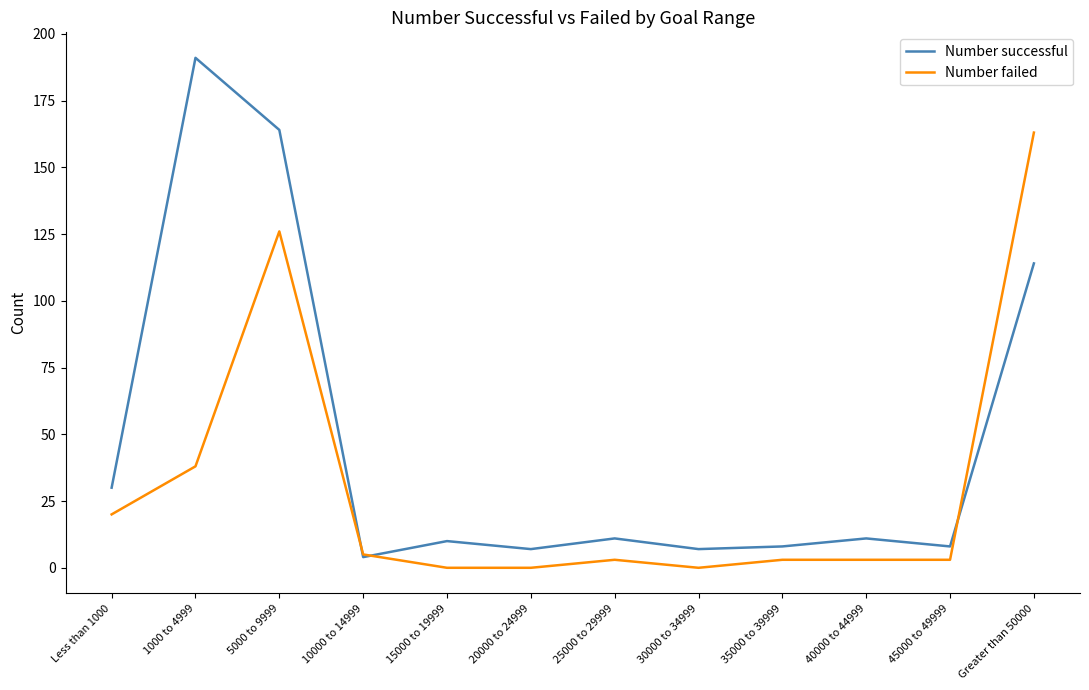

Where is Number successful nearest to the value 97?

Greater than 50000